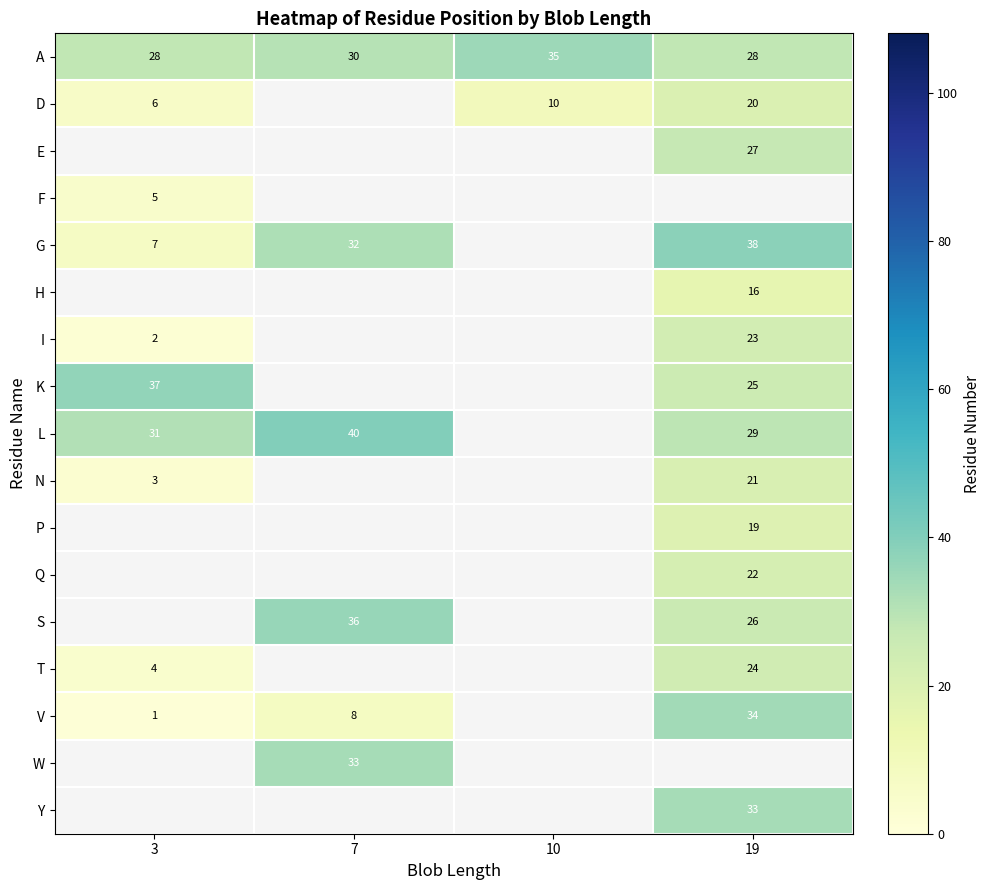

Which has a higher value, 10 or 7?

10